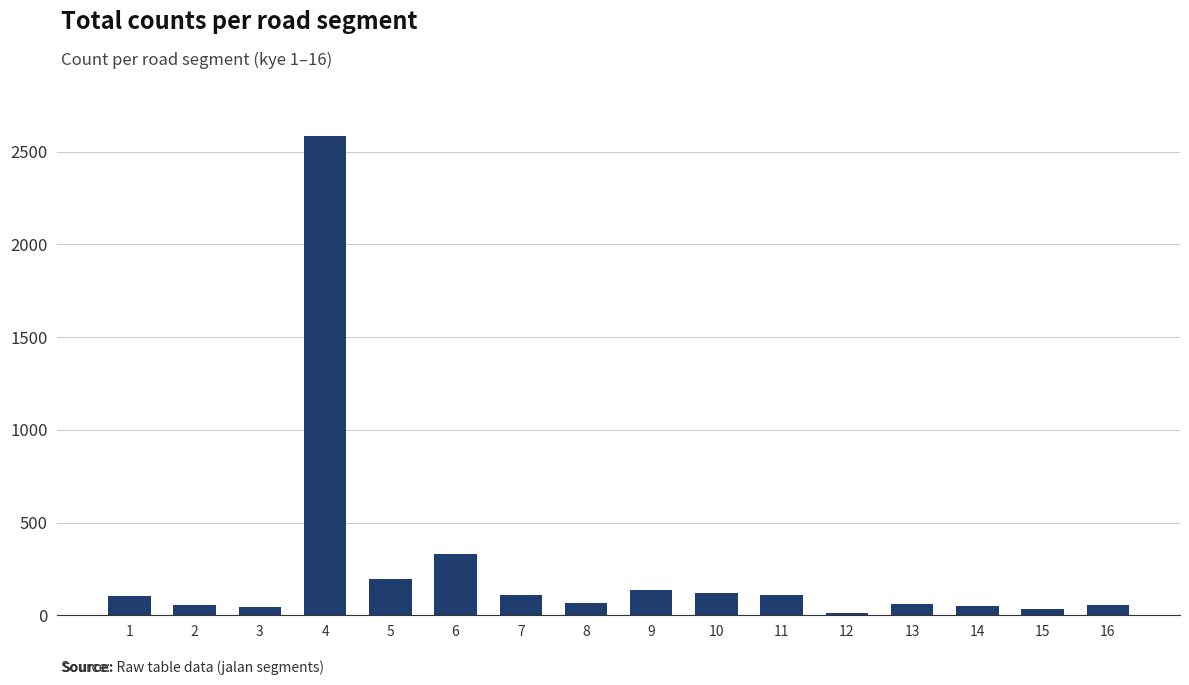

The value at 10 is 122. True or false?

True